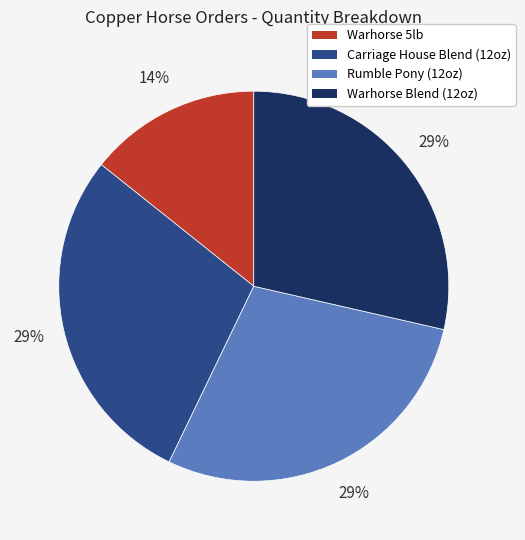

Is there a majority slice in this chart?

No